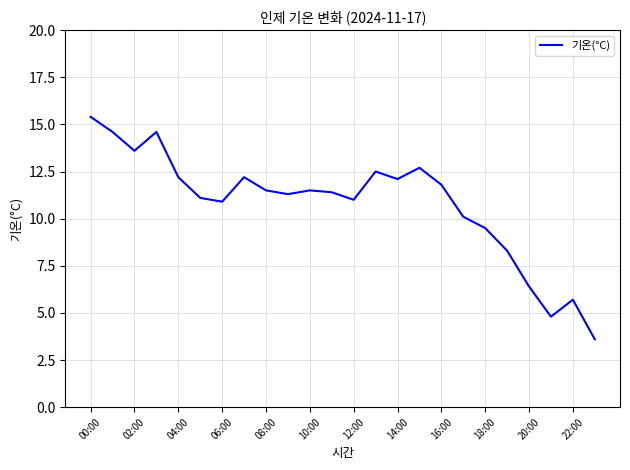

What is the maximum value shown in the chart?

15.4